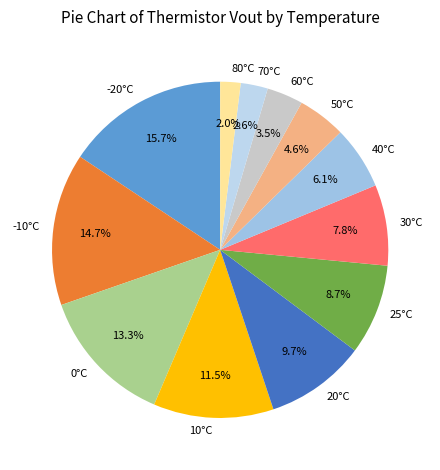

To the nearest percent, what portion does 70°C represent?

3%